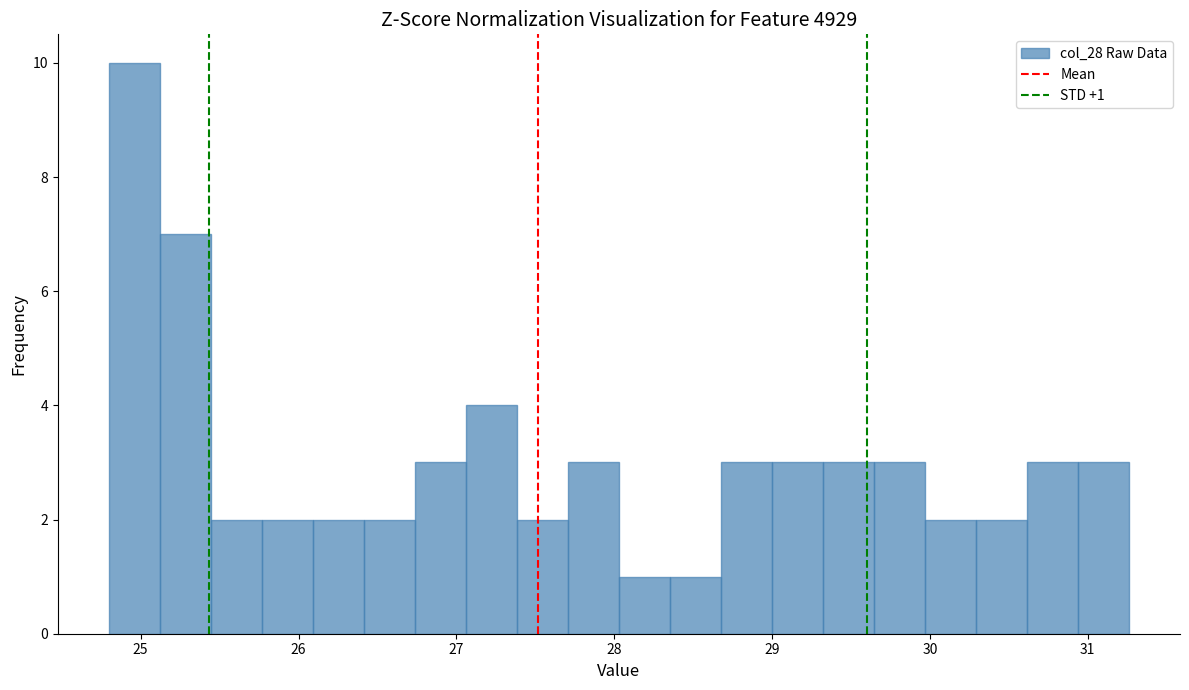

Around what value on the x-axis is the tallest bar? Give the approximate position of its centre, as read against the axis.

25.0